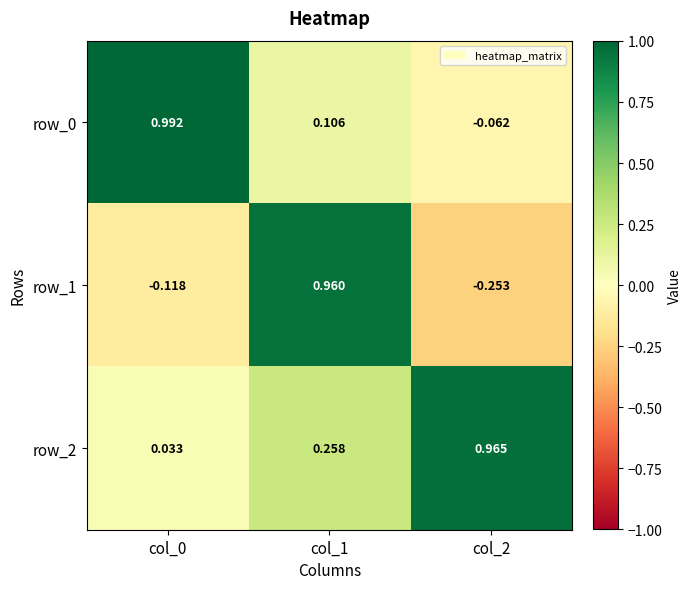

What is the average value of the row_1 series?

0.2